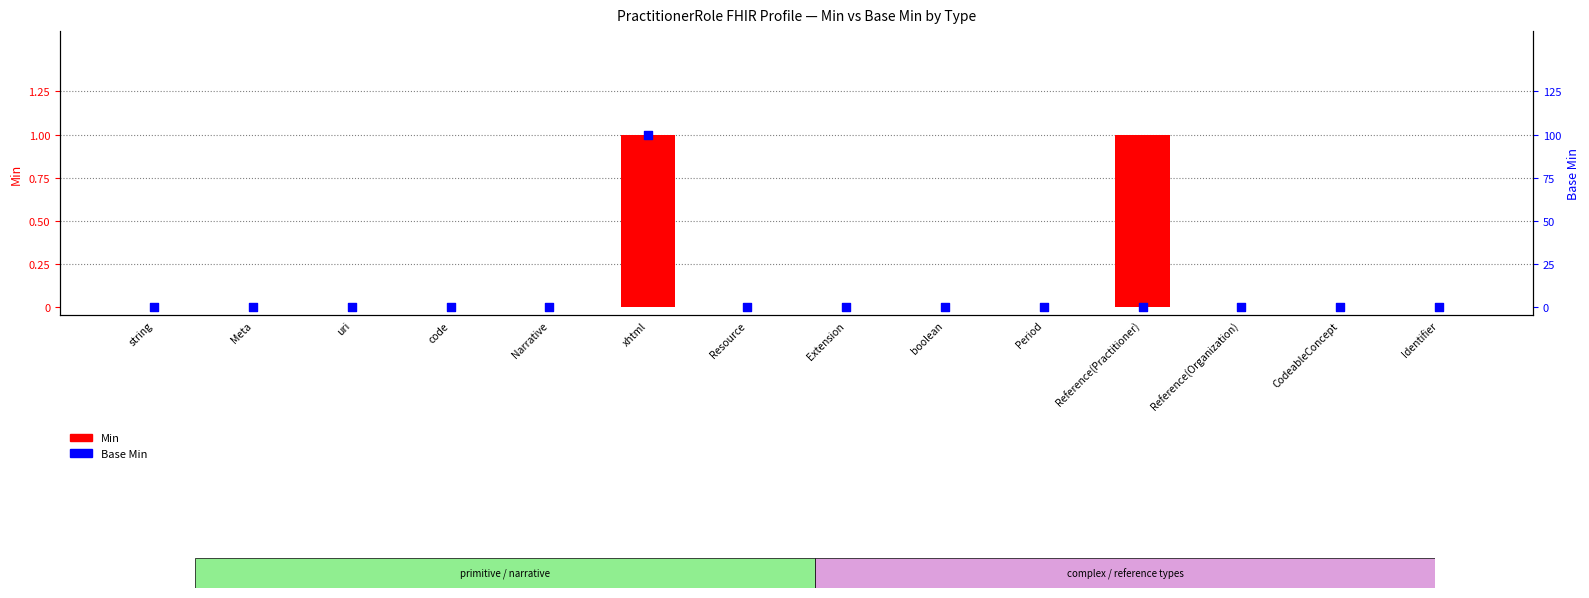

At how many categories does at least one series exceed 0?

2